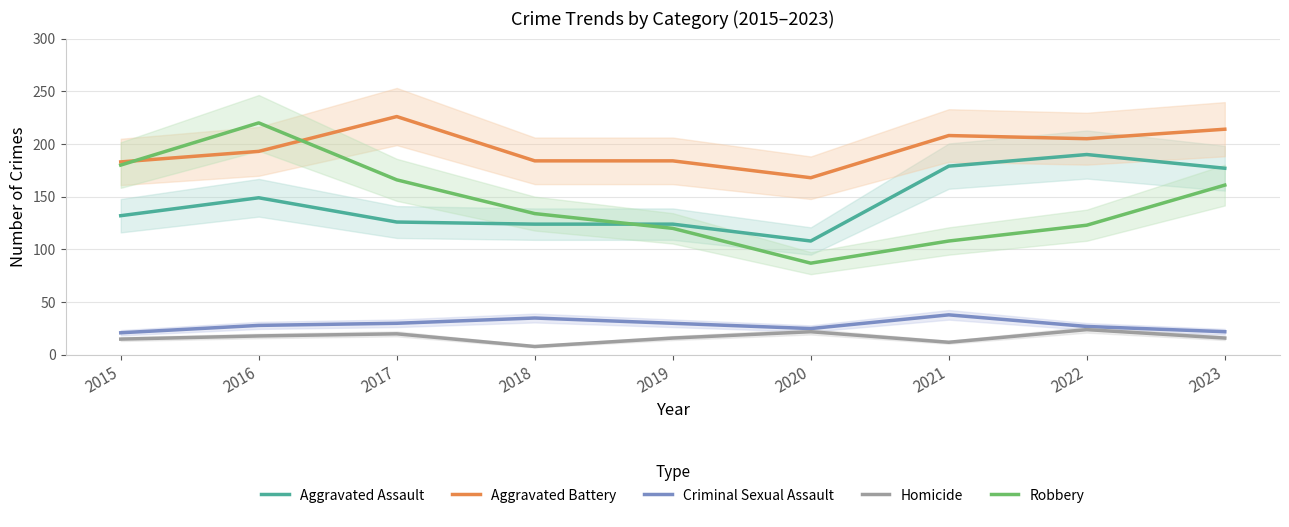

List the labels in order of Homicide value, largest first.

2022, 2020, 2017, 2016, 2019, 2023, 2015, 2021, 2018